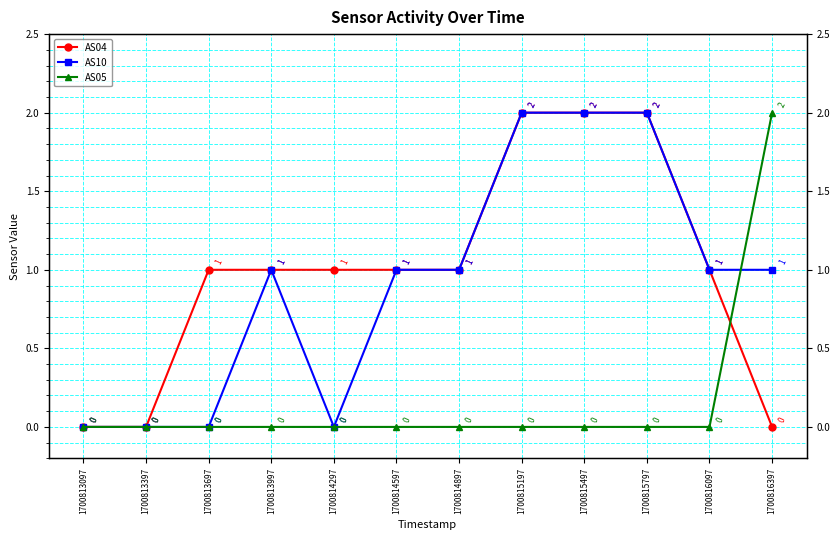

Which series has the largest total across all categories?

AS04